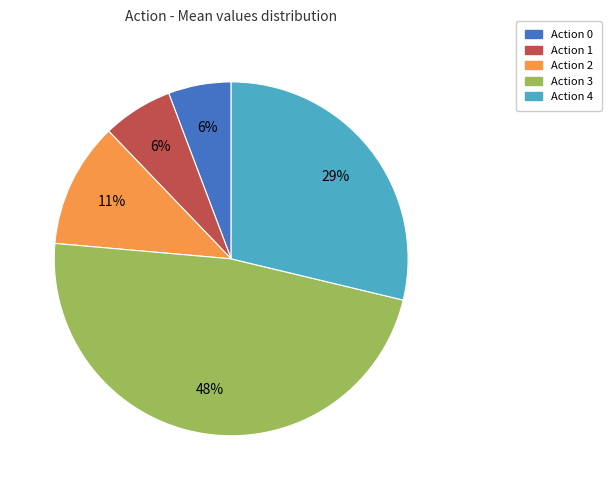

Does any single category account for the majority?

No